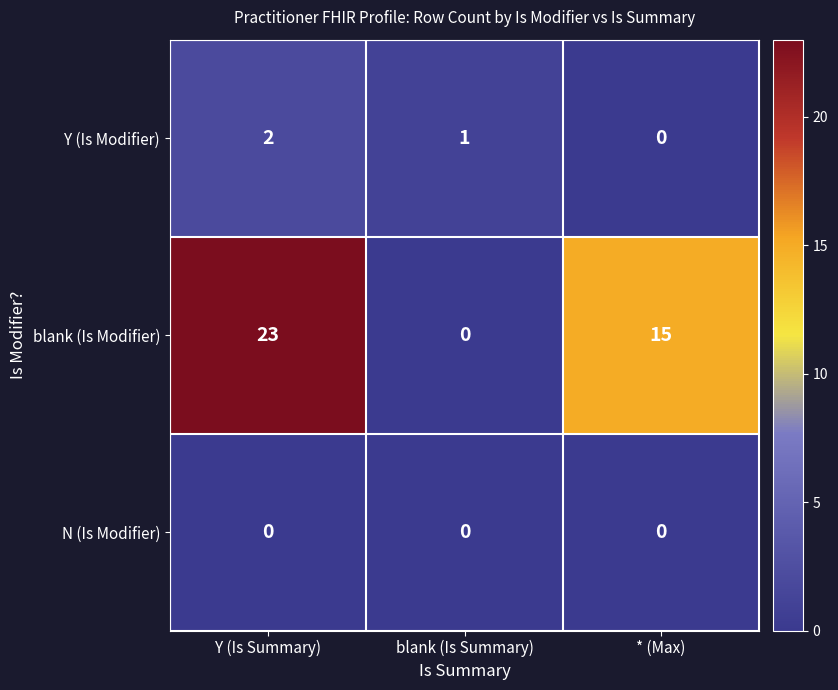

What is the total value across all series at * (Max)?

15